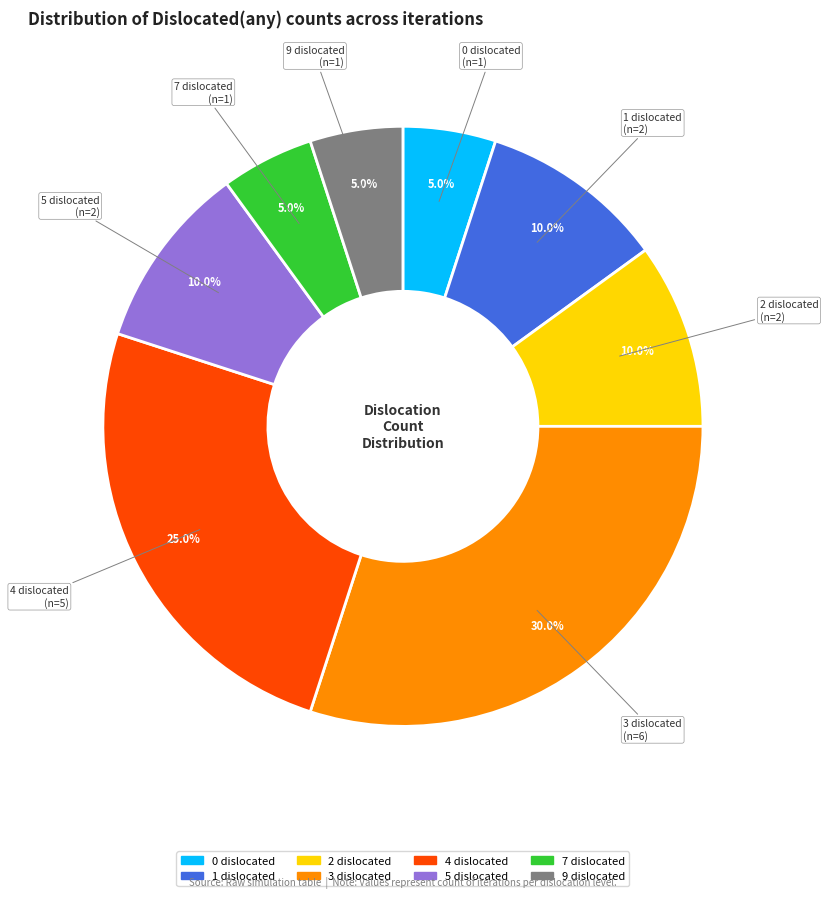

To the nearest percent, what is the average slice percentage?

12%